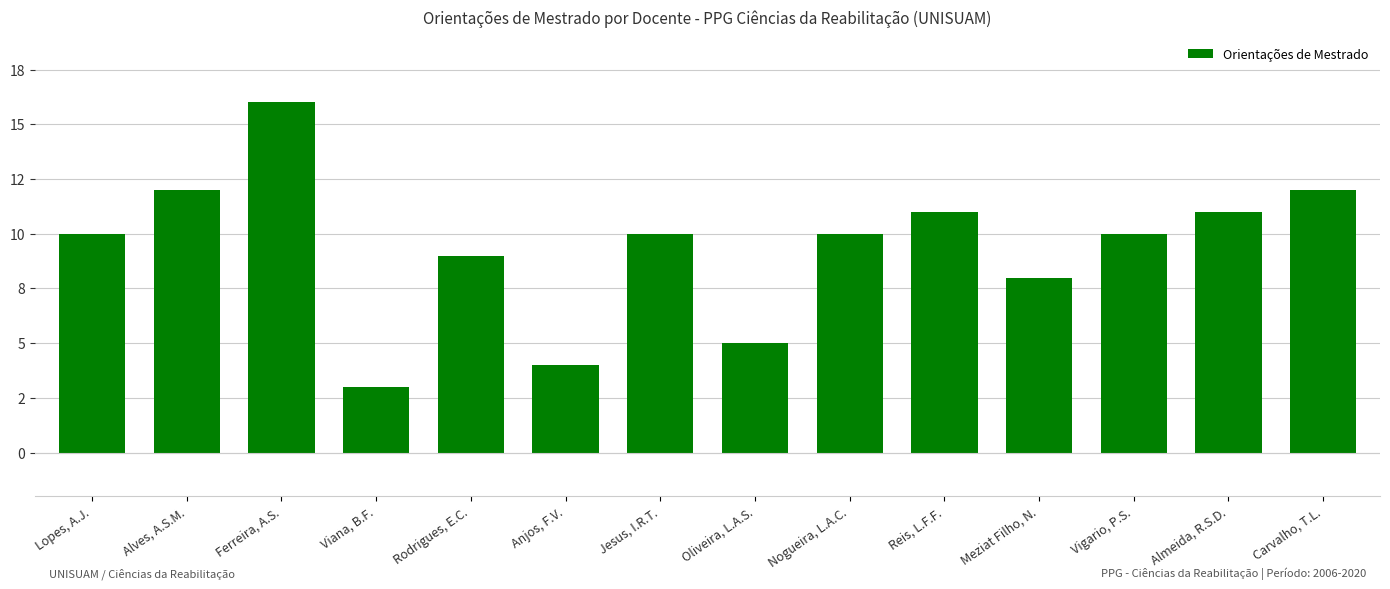

Does the chart contain any negative values?

No